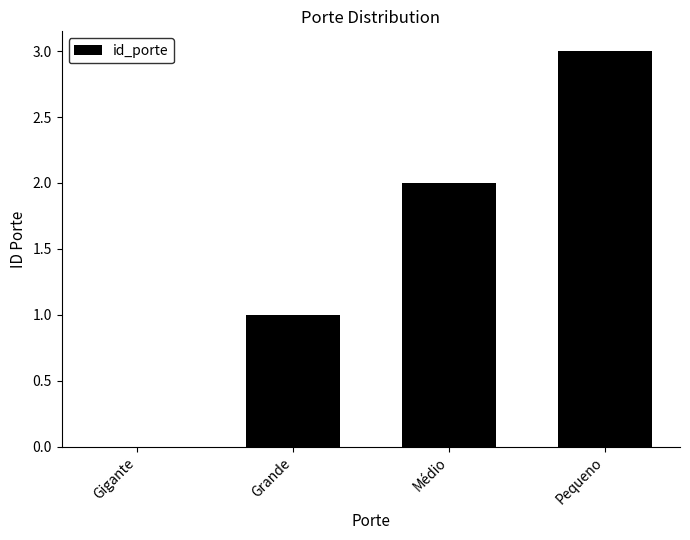

Where is the data nearest to the value 1?

Grande